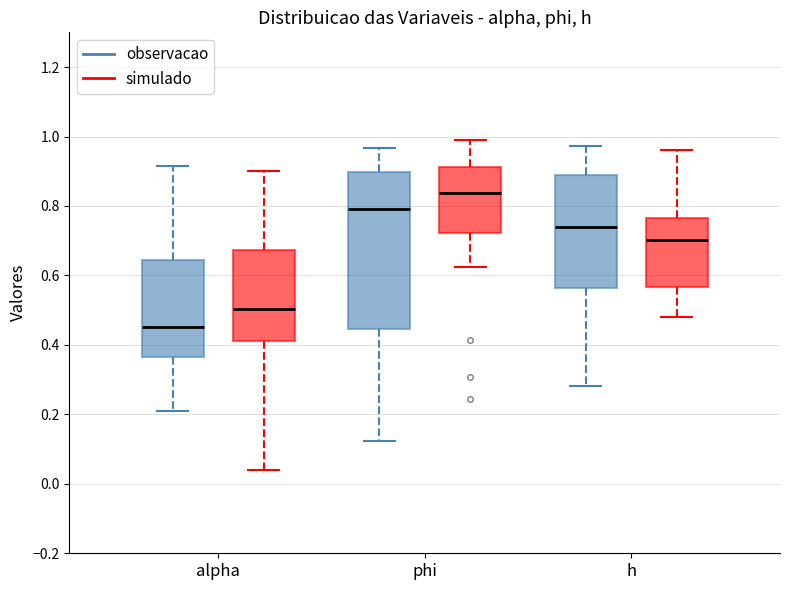

Where is the lower edge of the box for alpha (simulado) on the y-axis? The values are not printed on the chart, so give them approximately, as read against the axis.

0.42